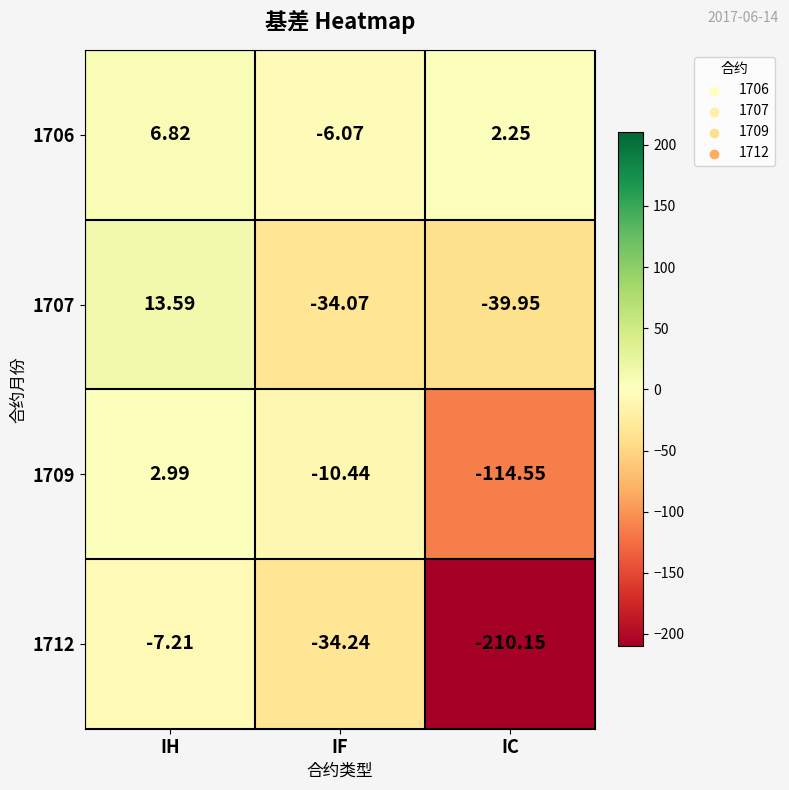

Which category has the highest value in the 1707 series?

IH